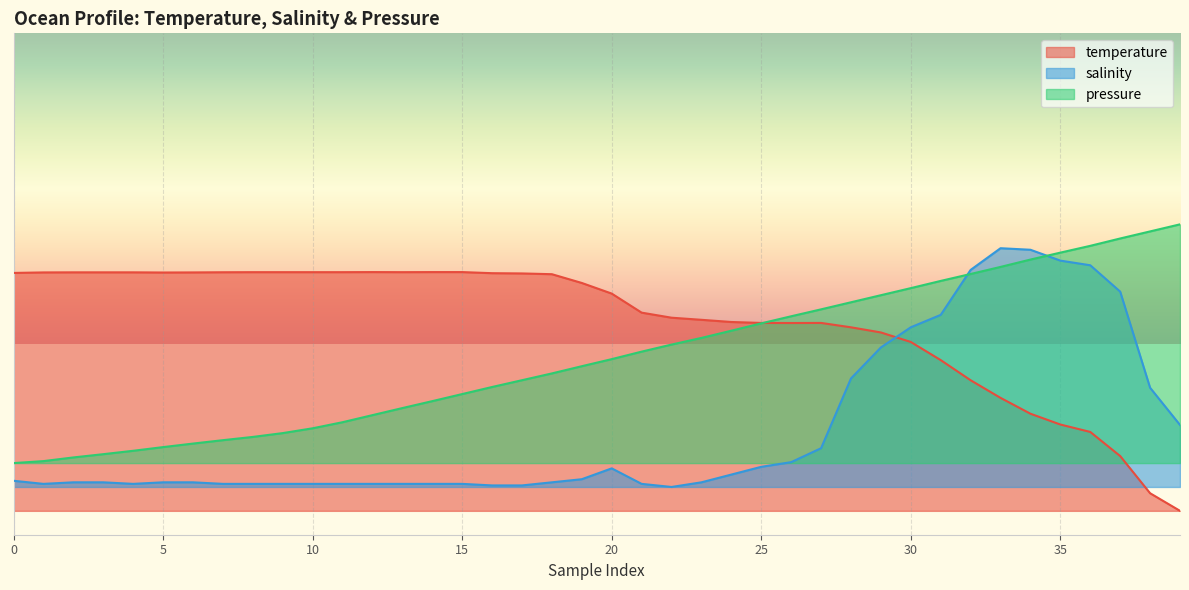

What is the sum of all pressure values?

514.2